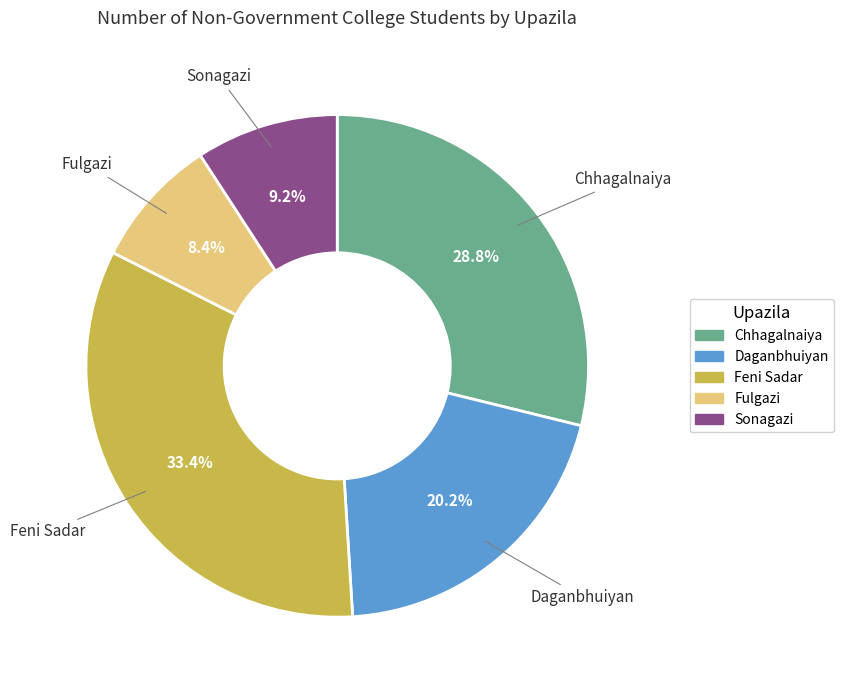

To the nearest percent, what portion does Feni Sadar represent?

33%